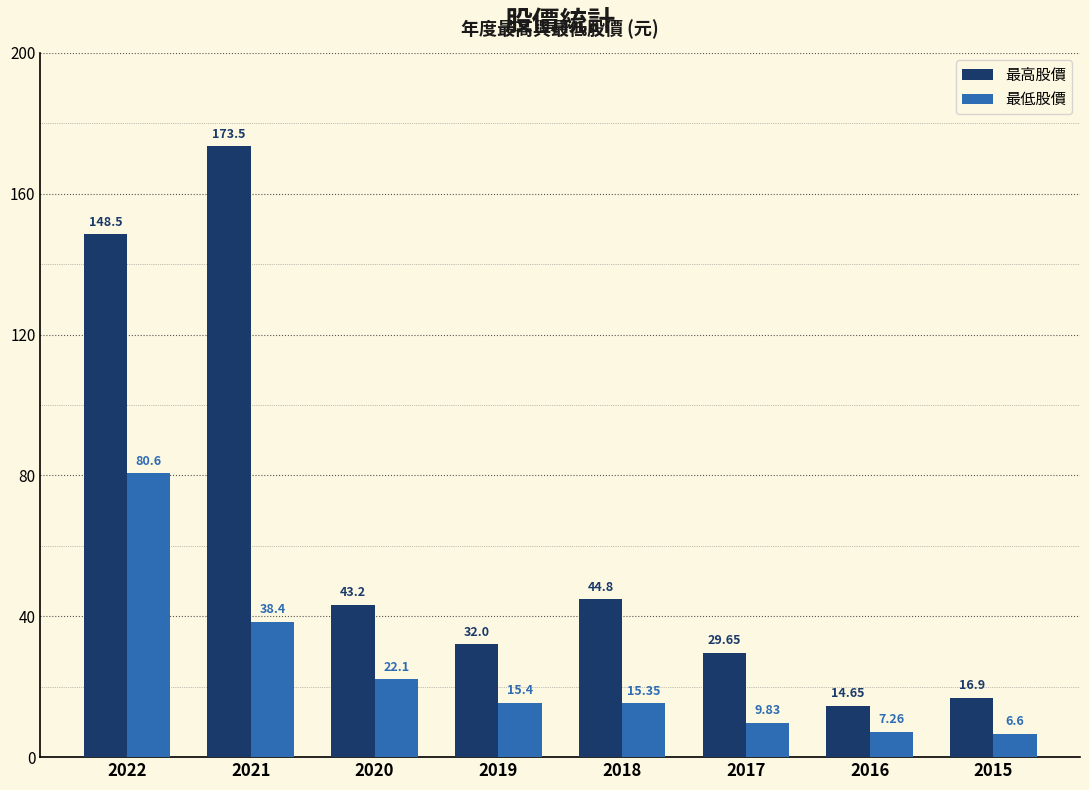

Is the value of 最低股價 at 2021 greater than the value of 最高股價 at 2019?

Yes